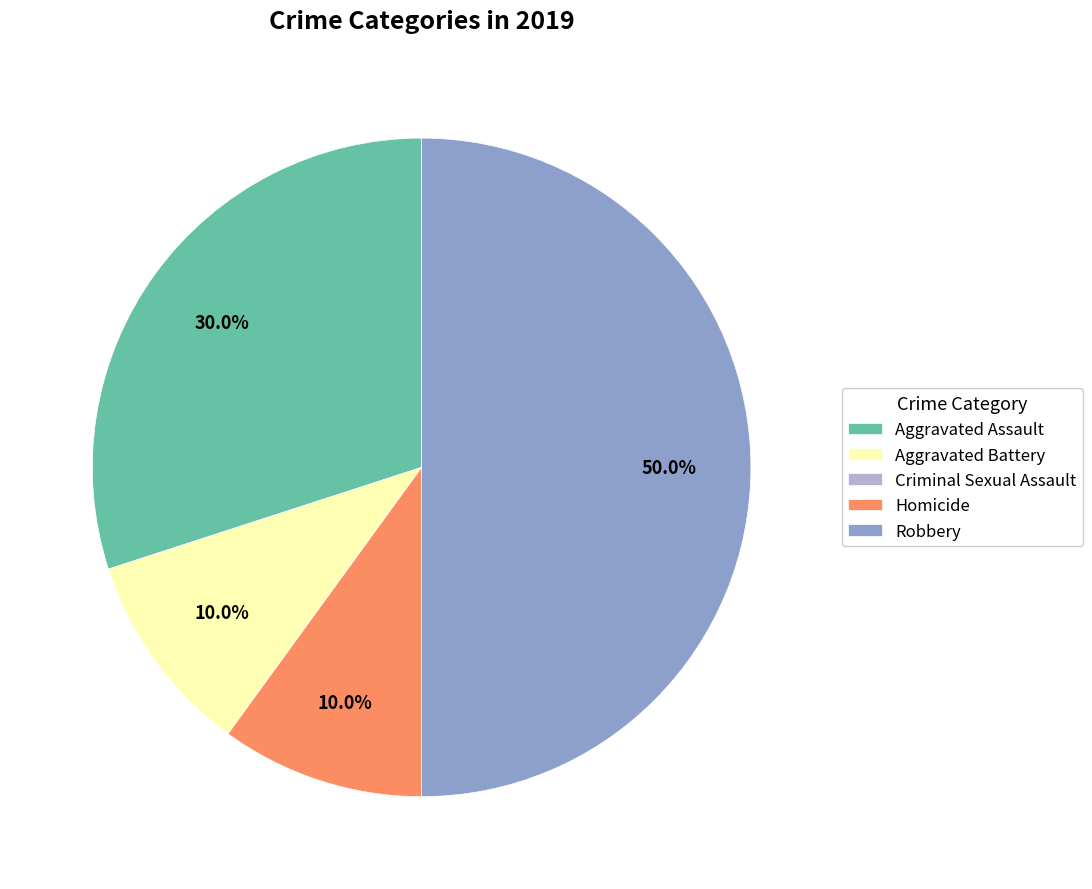

Which slice is the largest?

Robbery